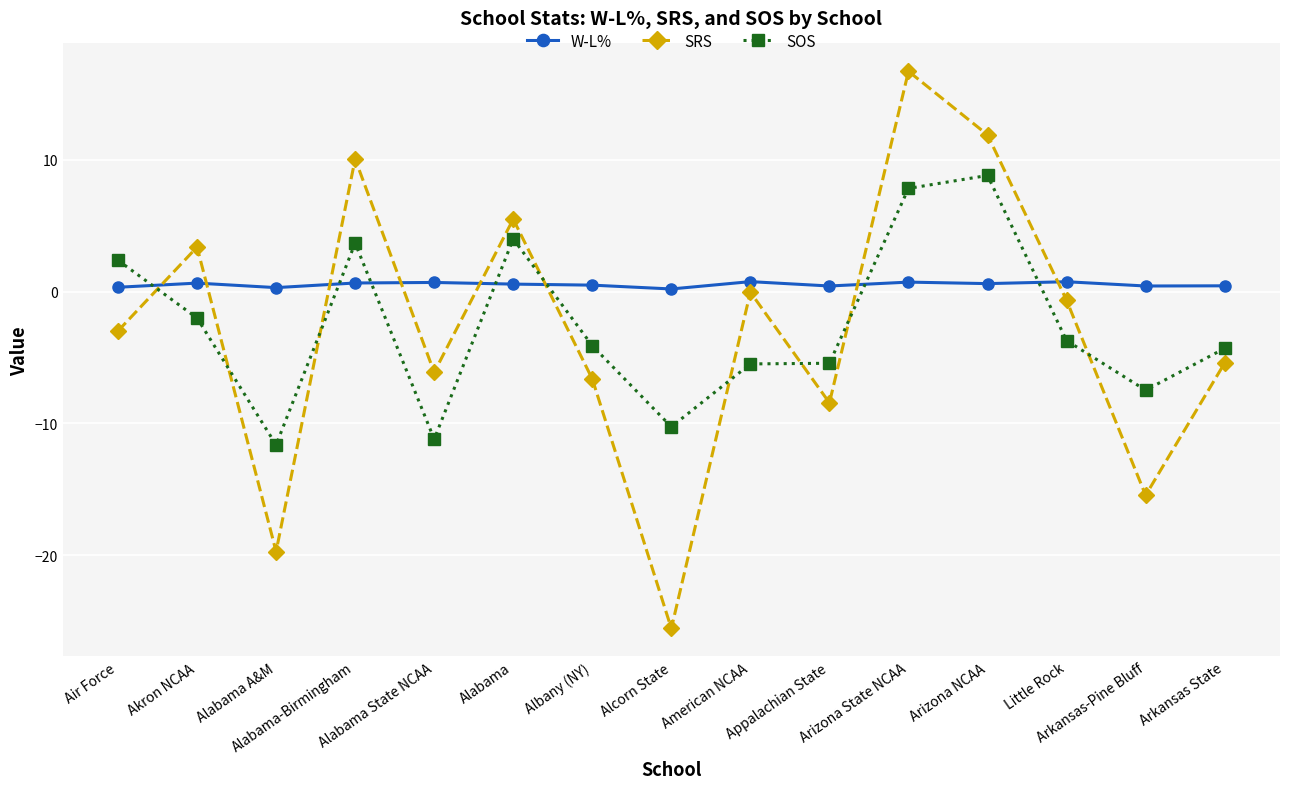

What is the difference between the maximum and minimum values in the W-L% series?

0.6